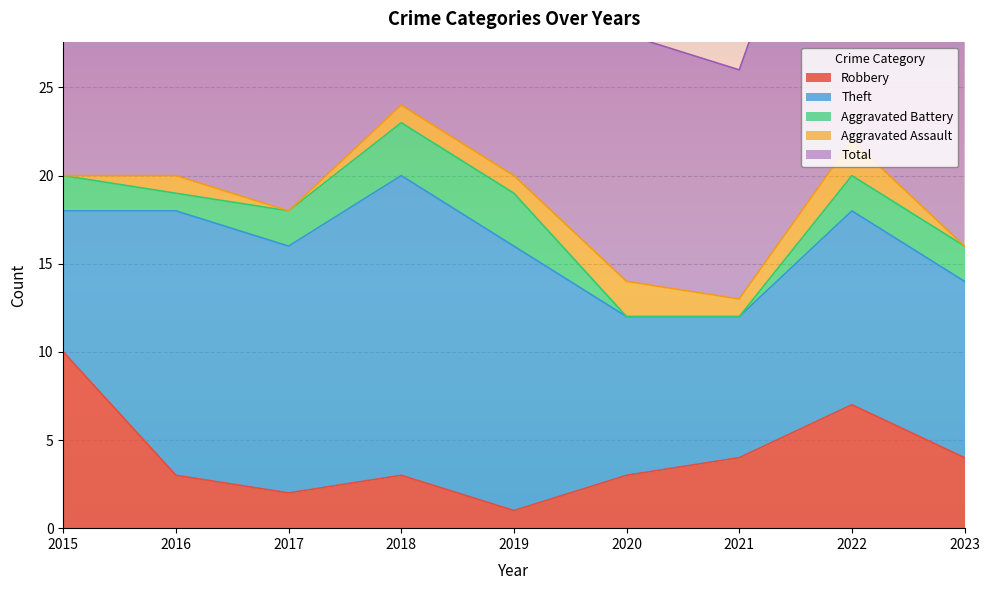

At which category is the sum across all series the highest?

2018